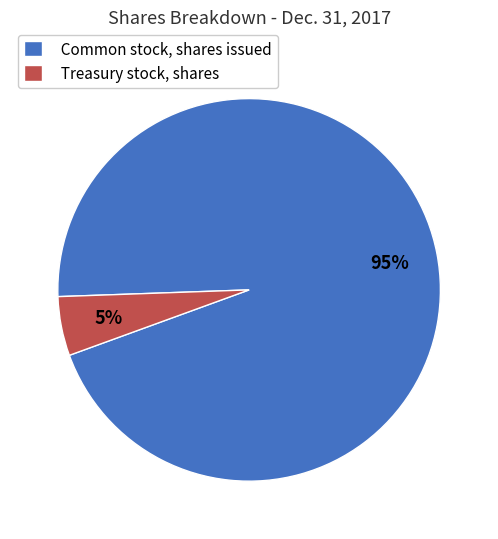

Does Treasury stock, shares represent more than half of the total?

No